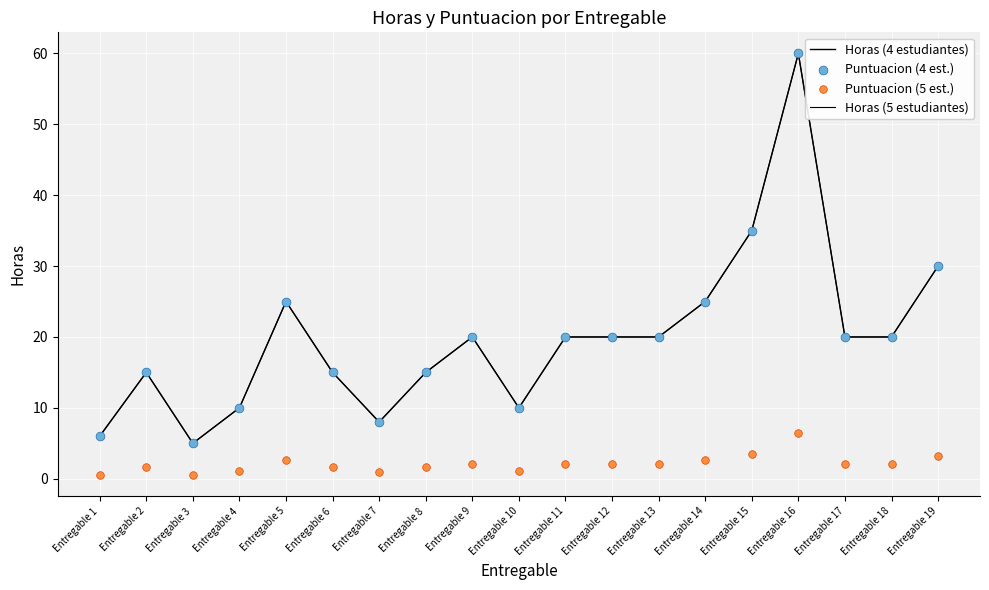

What are all the series names shown in the legend?

Horas (4 estudiantes), Horas (5 estudiantes), Puntuacion (4 est.), Puntuacion (5 est.)